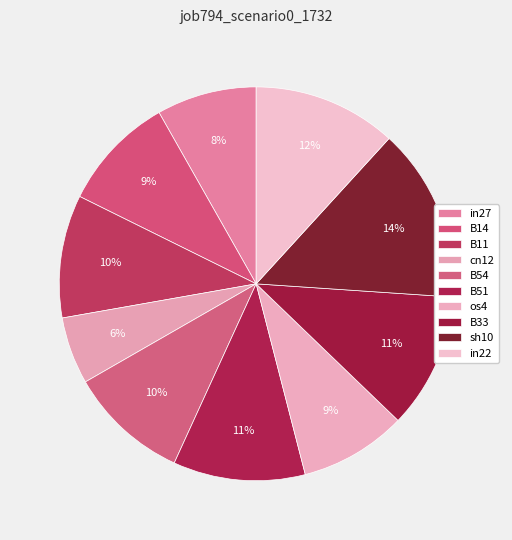

Which slice is the largest?

sh10